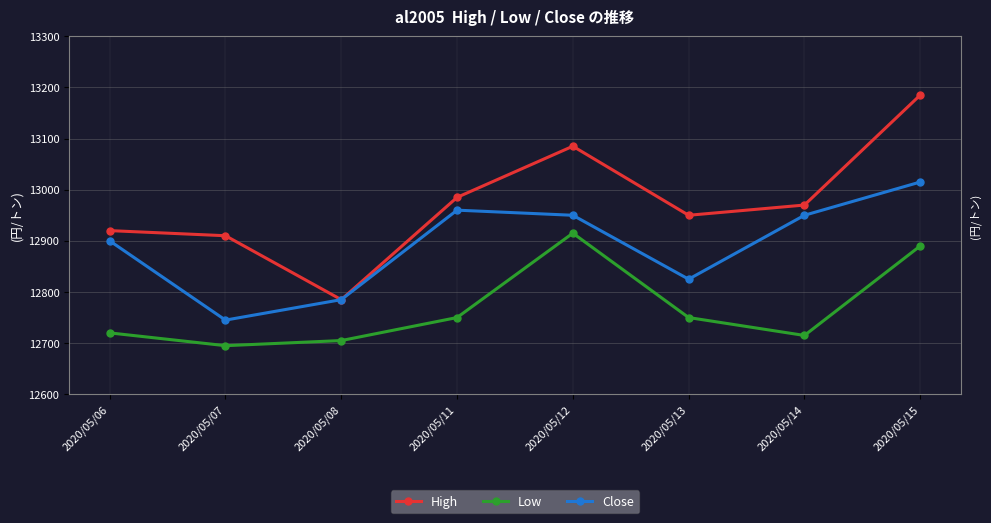

At which label does High reach its peak?

2020/05/15